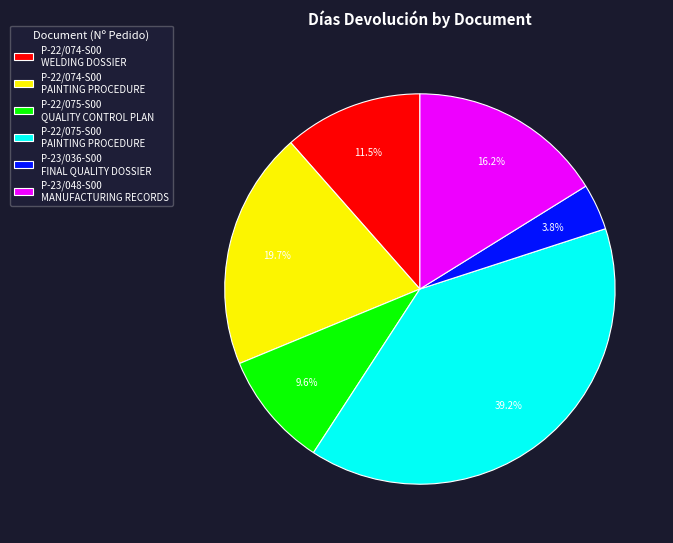

To the nearest percent, what is the difference between the largest and smallest slice percentages?

35%